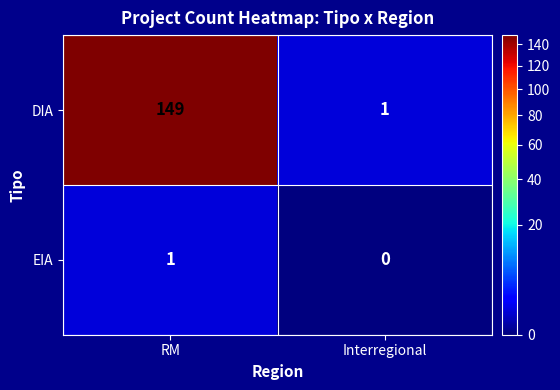

What is the spread (max minus min) of values at RM?

148